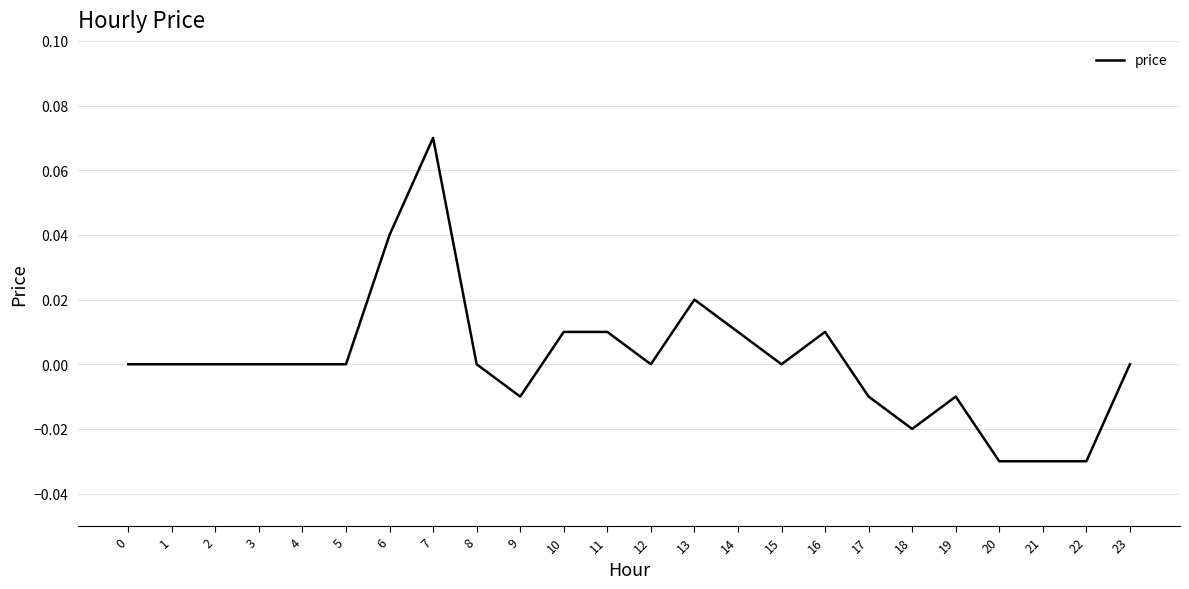

Does the chart have visible grid lines?

Yes